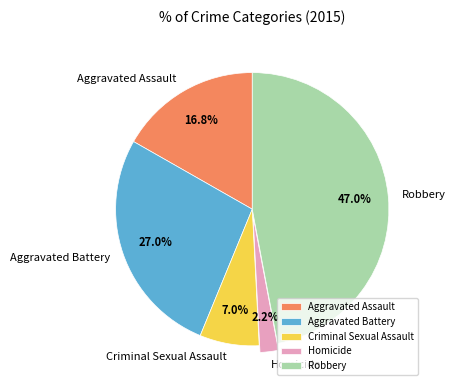

True or false: Homicide accounts for 2% of the total.

True